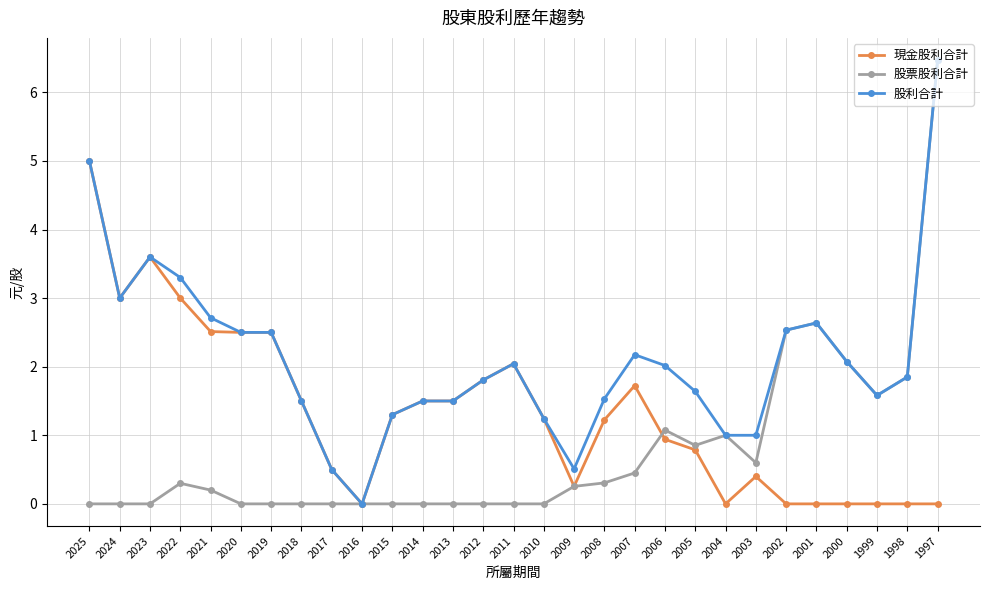

Does the chart have visible grid lines?

Yes